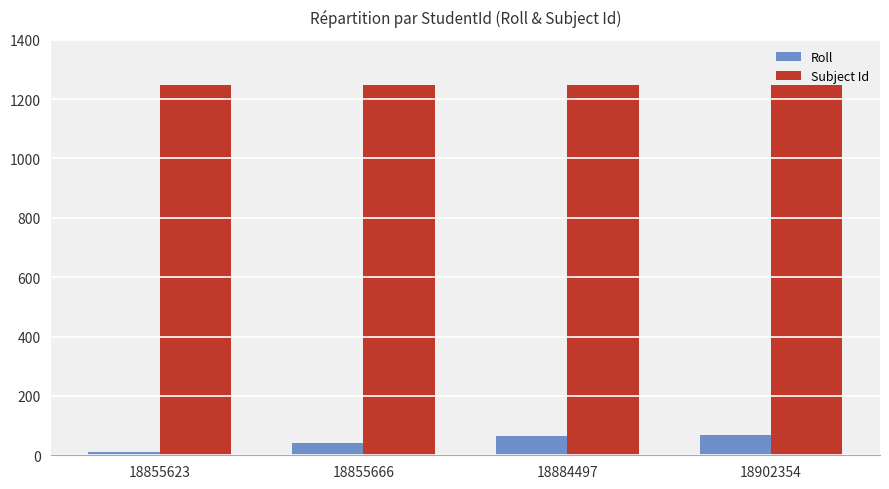

What is the difference between the maximum and minimum values in the Roll series?

58